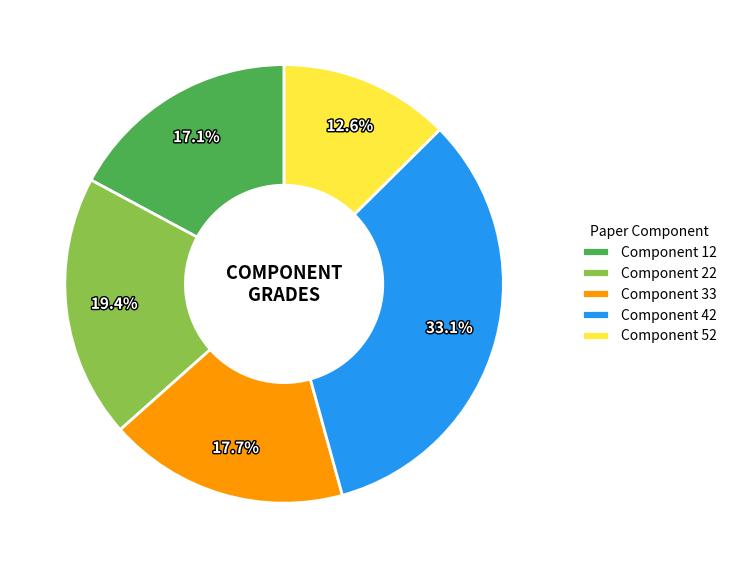

Is there a majority slice in this chart?

No